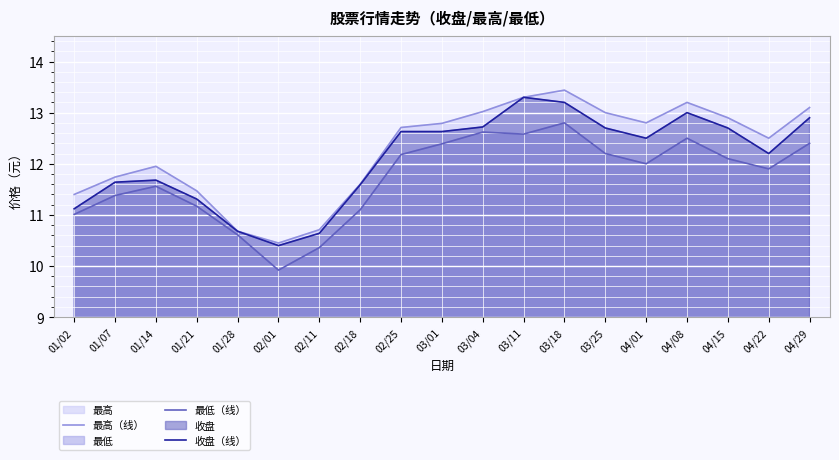

Which series changed the most between 03/18 and 03/25?

最低（线）